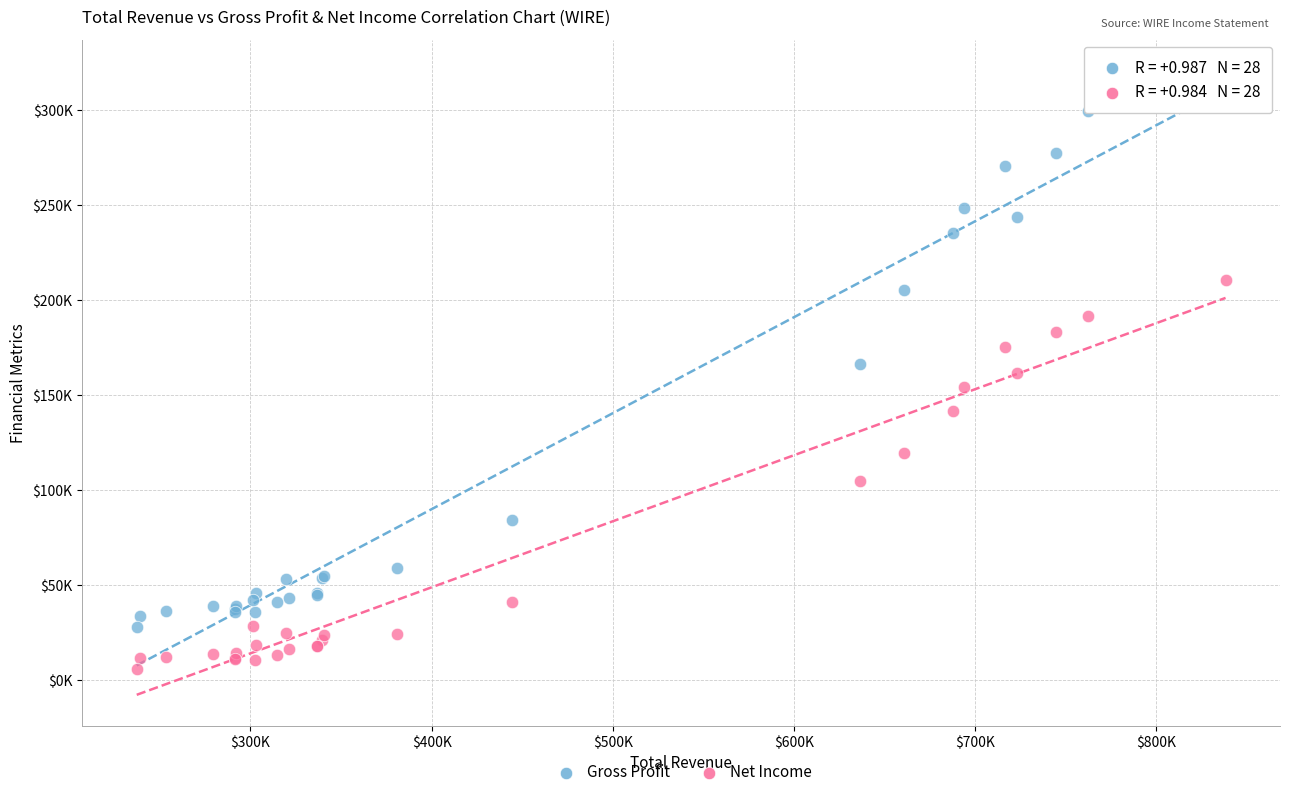

What are all the series names shown in the legend?

Gross Profit, Net Income